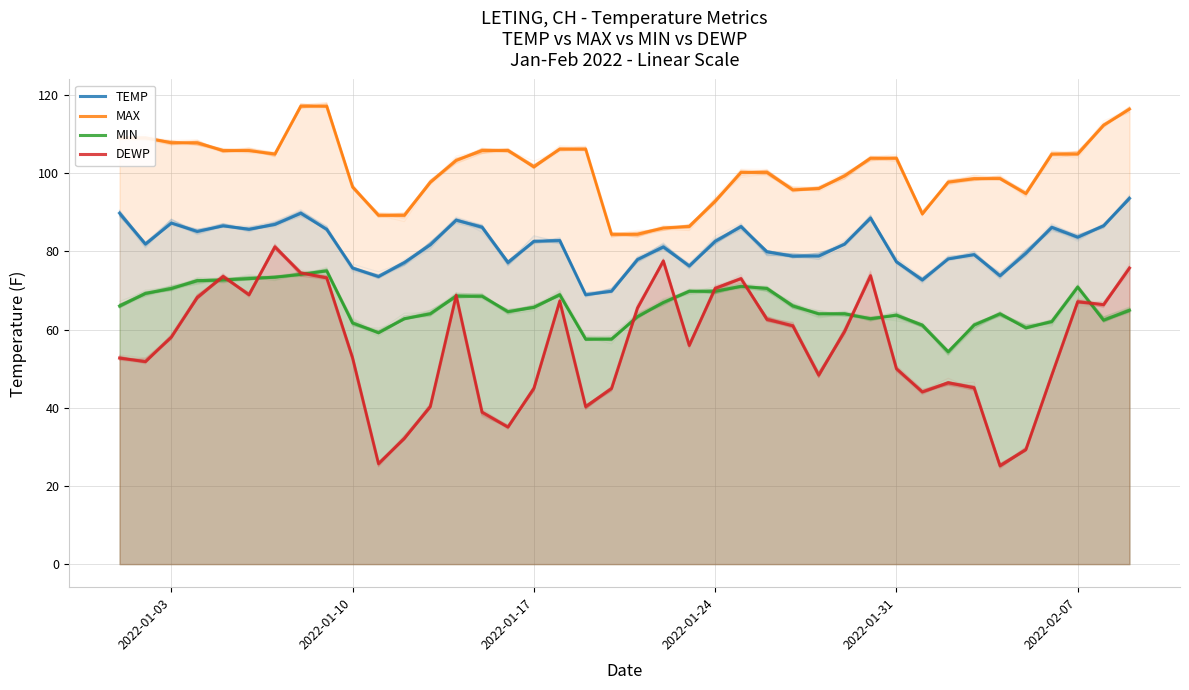

True or false: MIN and MAX cross at least once.

False